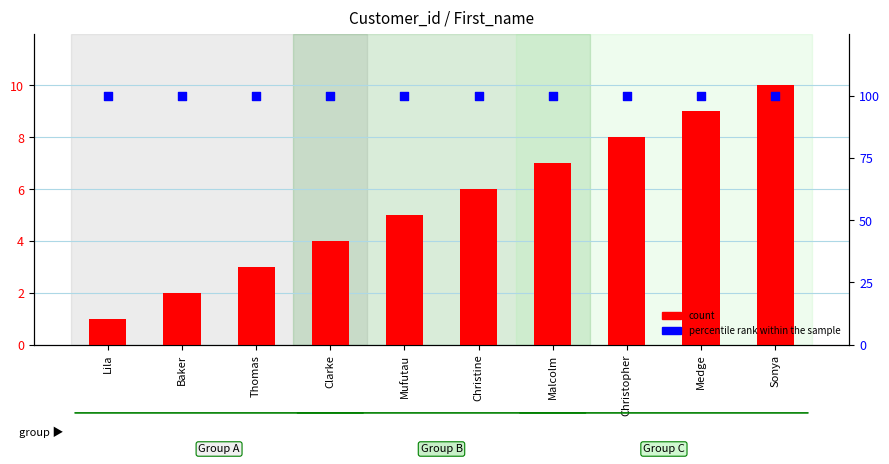

What are all the series names shown in the legend?

count, percentile rank within the sample